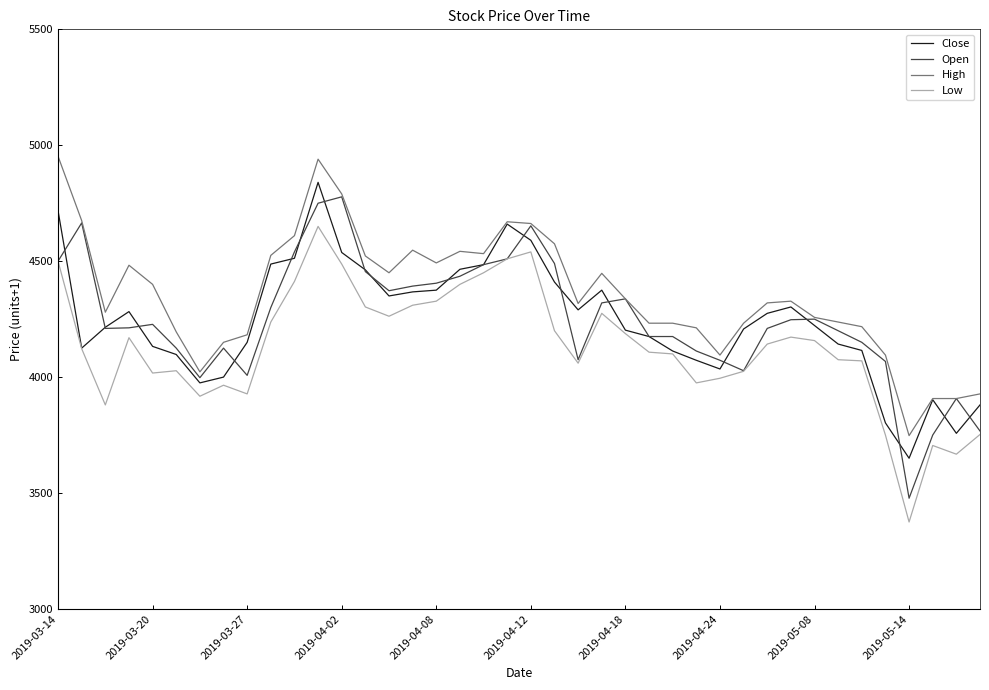

True or false: Low and High cross at least once.

False